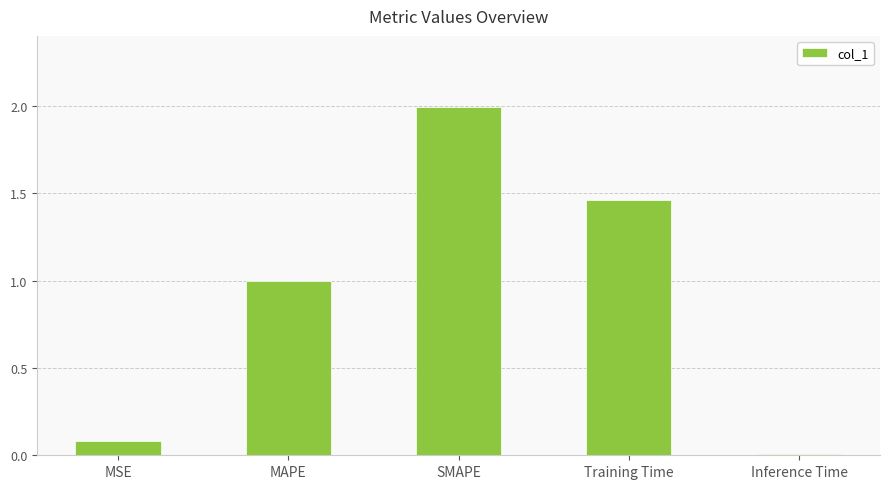

Which label corresponds to the smallest value in the chart?

Inference Time